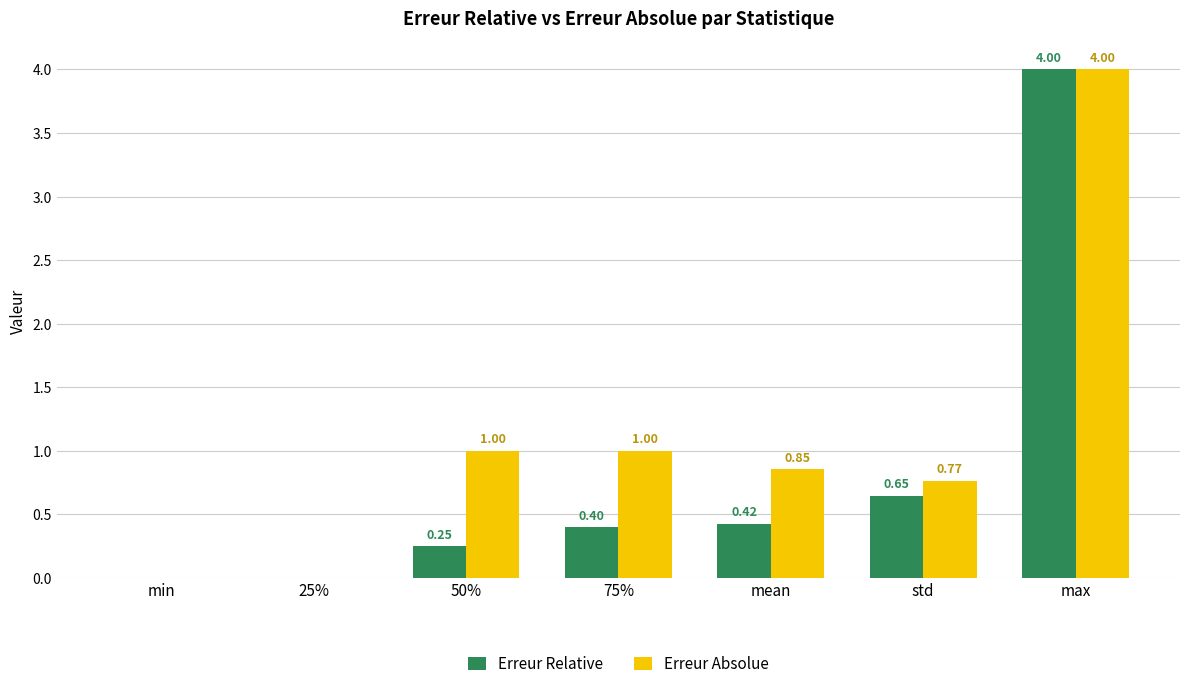

What is the sum of all Erreur Relative values?

5.7